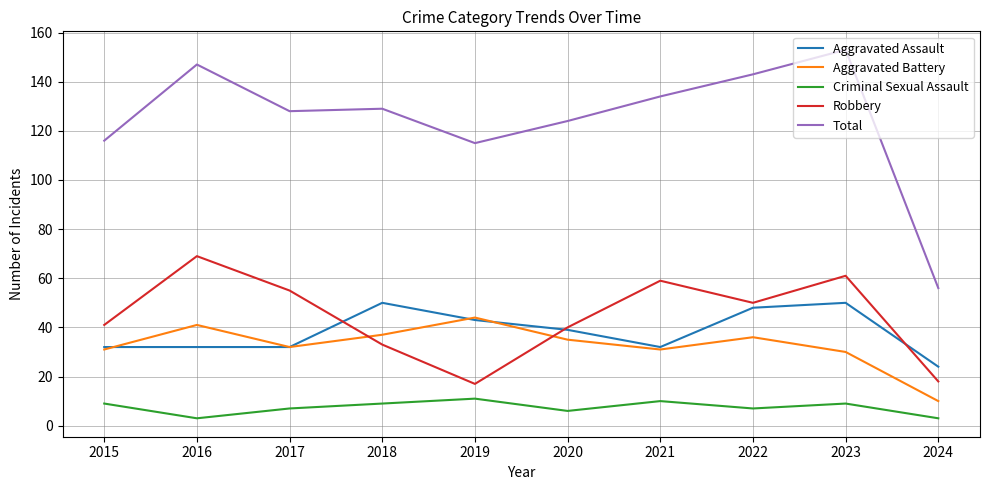

At 2023, list the series in order from largest to smallest.

Total, Robbery, Aggravated Assault, Aggravated Battery, Criminal Sexual Assault